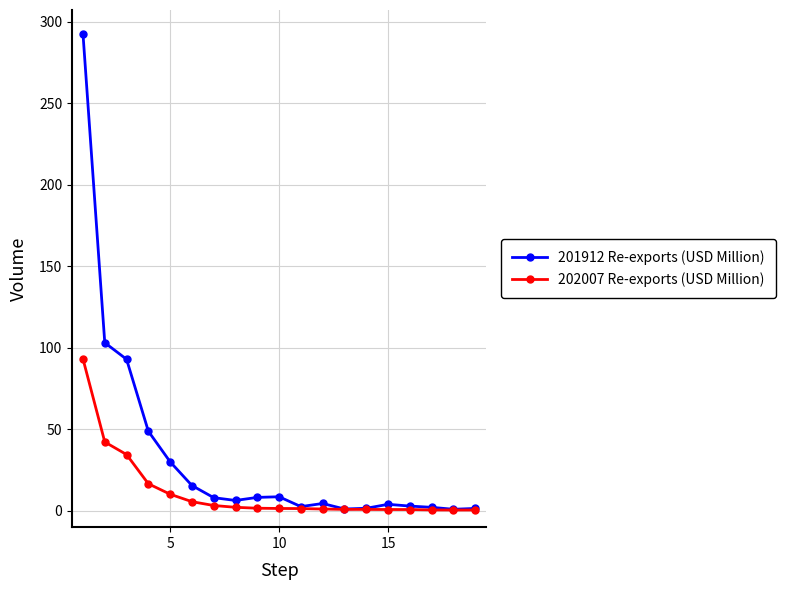

List the series in order of their peak value, highest first.

201912 Re-exports (USD Million), 202007 Re-exports (USD Million)